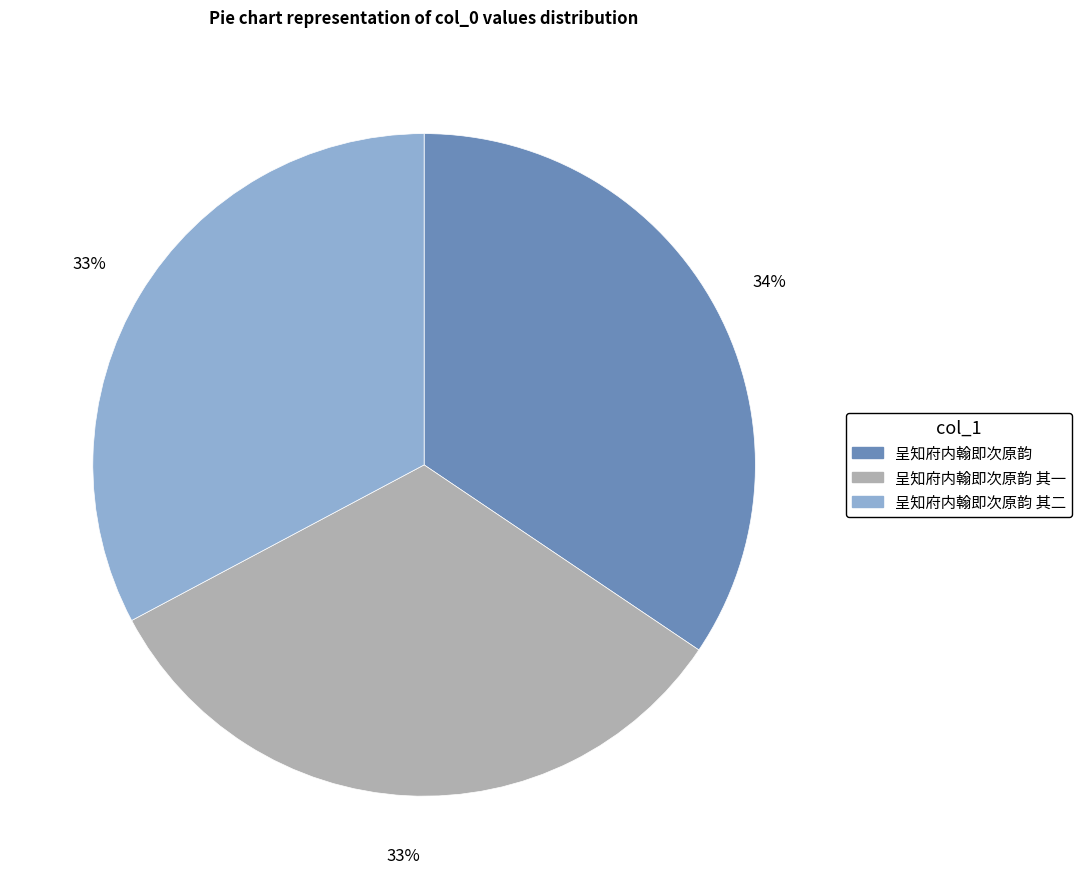

Is there any slice that represents more than half of the pie?

No